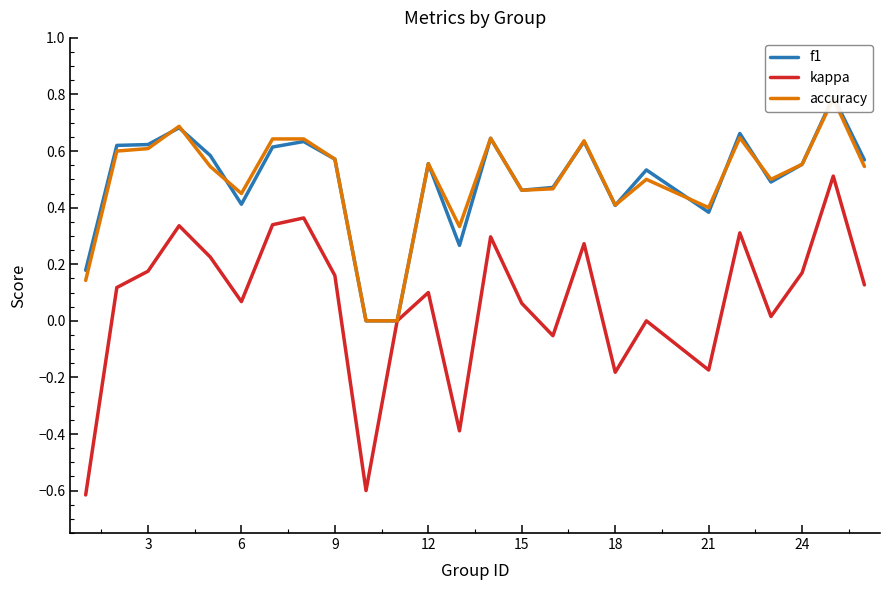

Rank the series by their maximum value, from lowest to highest.

kappa, accuracy, f1